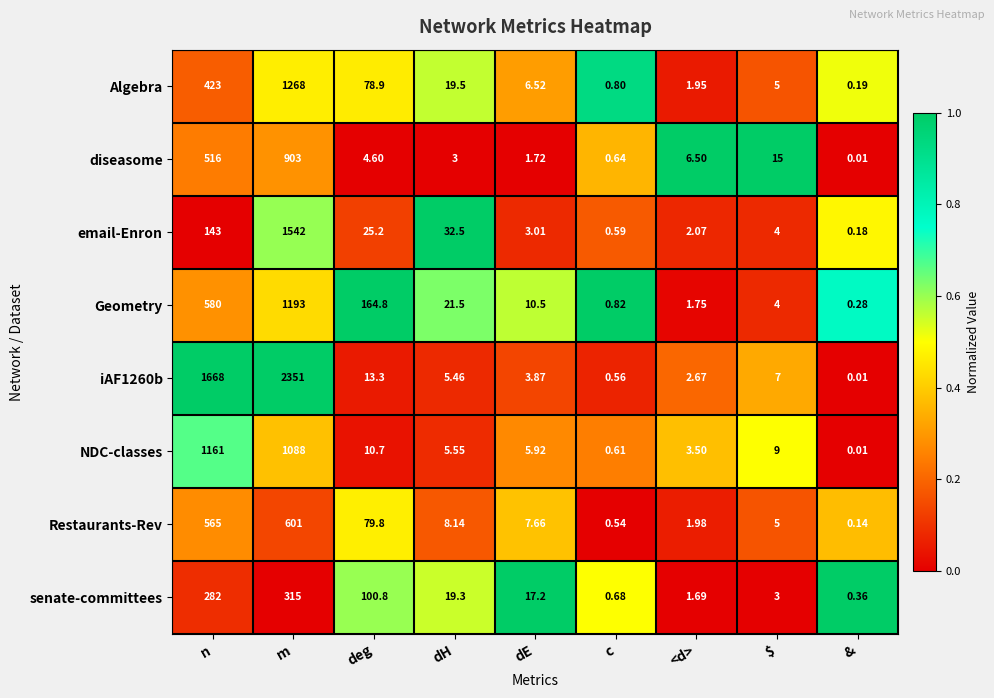

At which category does the chart reach its minimum across all series?

&